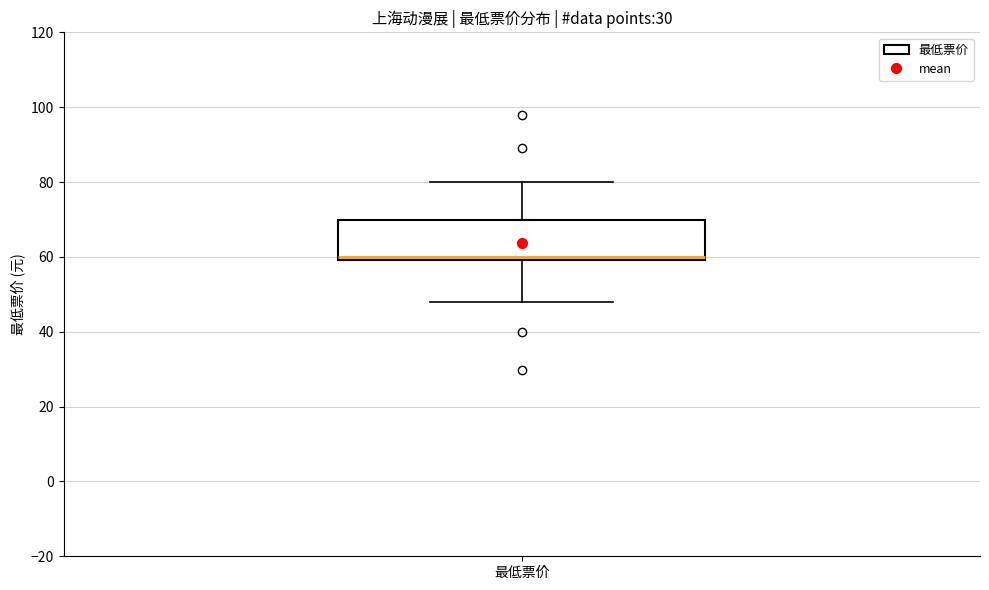

Read this box plot against the y-axis: the position of the median line, the range covered by the box, and the ends of both whiskers. The values are not printed on the chart, so give them approximately, as read against the axis.

median 60 (just above the box's lower edge), box 60 to 70, whiskers 48 to 80